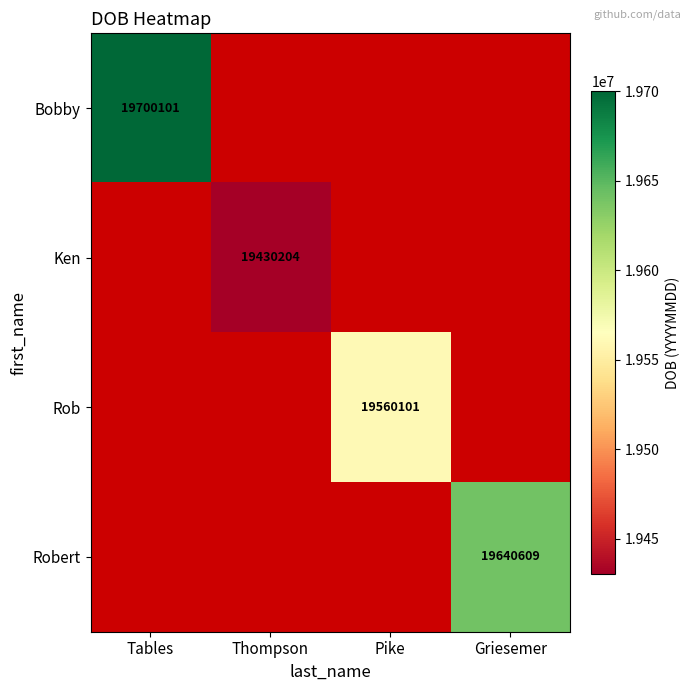

The value of Robert at Griesemer is 19640609. True or false?

True